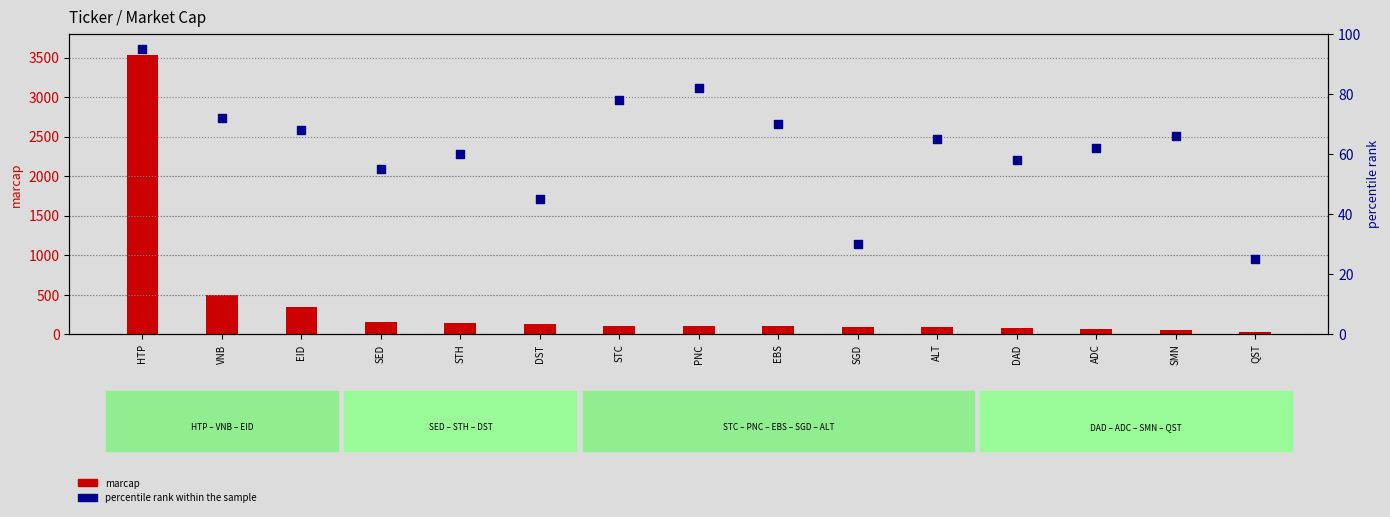

Which series has the largest total across all categories?

marcap